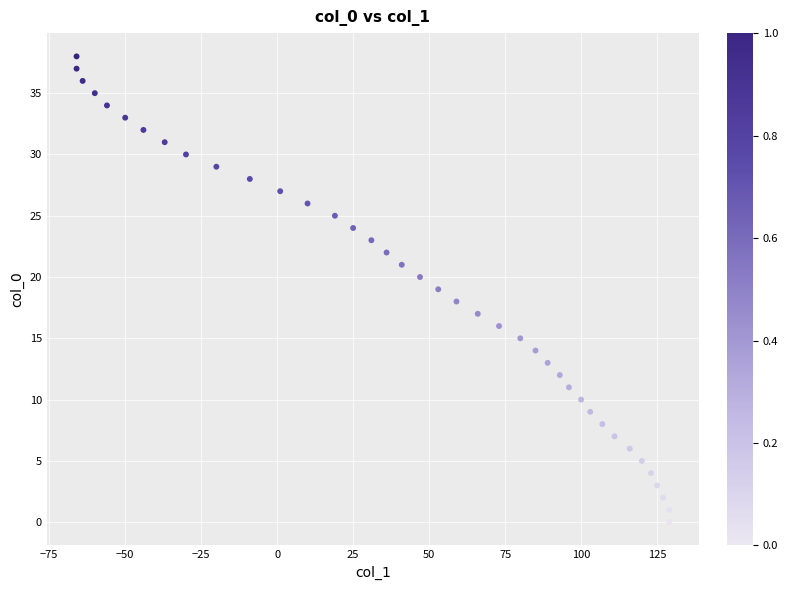

What is the range of X values (max minus min)?

195